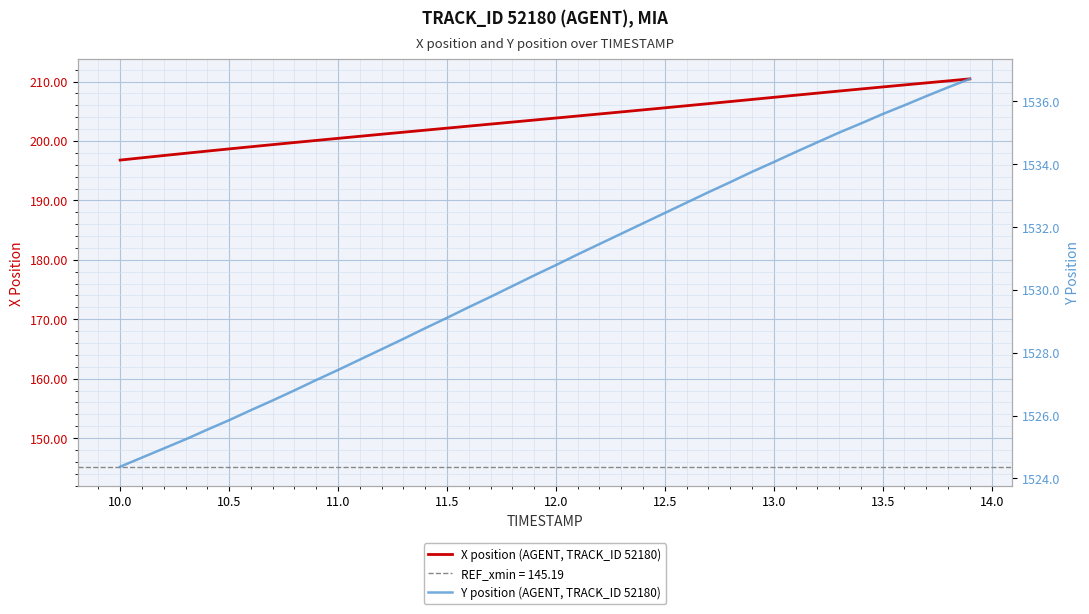

True or false: X position (AGENT, TRACK_ID 52180) has a value of 120.6 at 11.5.

False